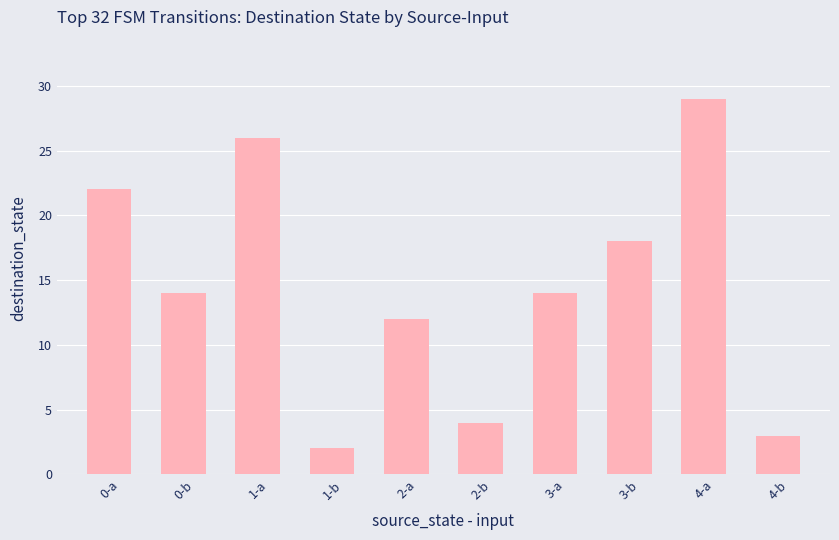

What is the approximate value at 0-a, to the nearest 5?

20